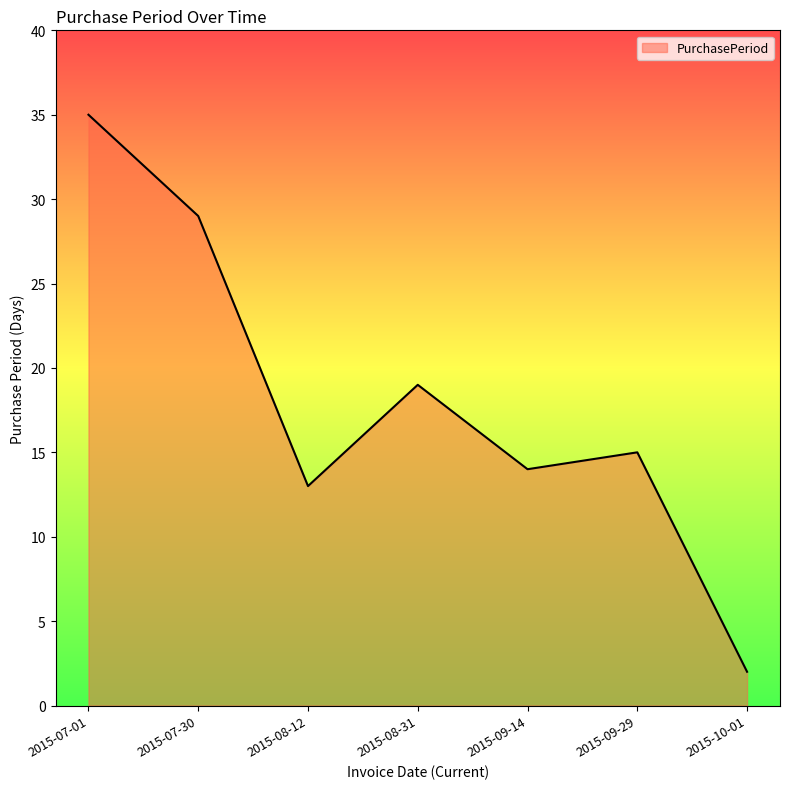

Reading left to right, extract all data points from this chart.

35	29	13	19	14	15	2